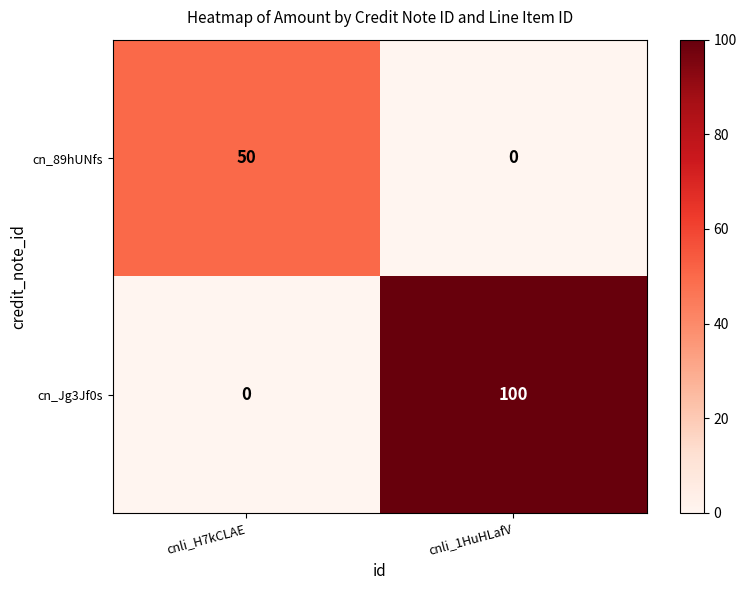

List the series in order of their overall mean, highest first.

cn_Jg3Jf0s, cn_89hUNfs